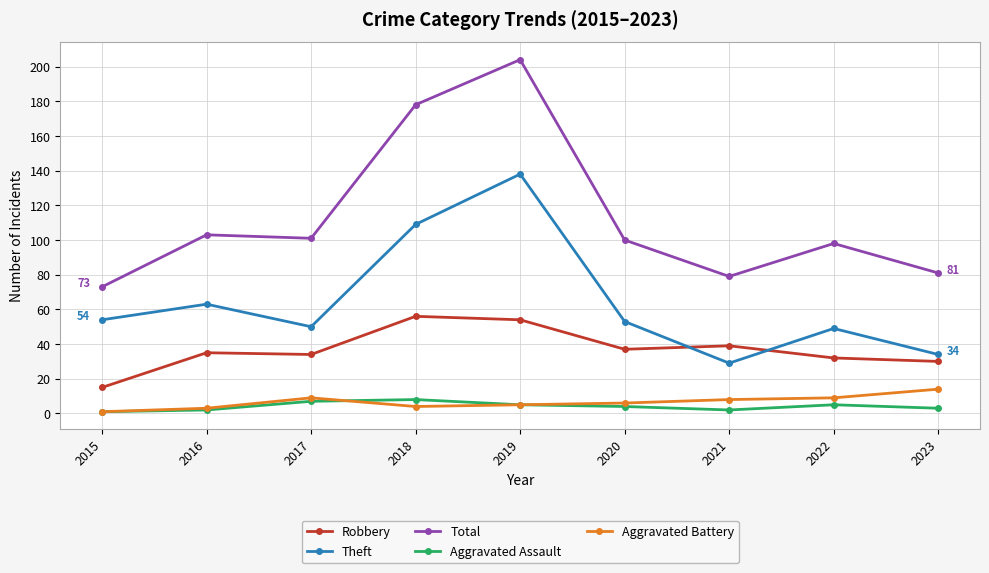

What is the highest value of the Aggravated Battery series?

14